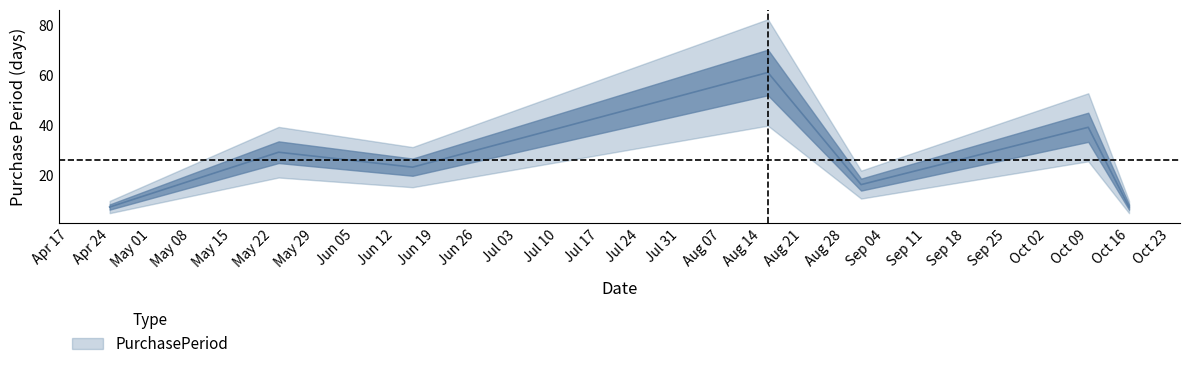

The chart shows a value of 14 at 2017-05-23. True or false?

False